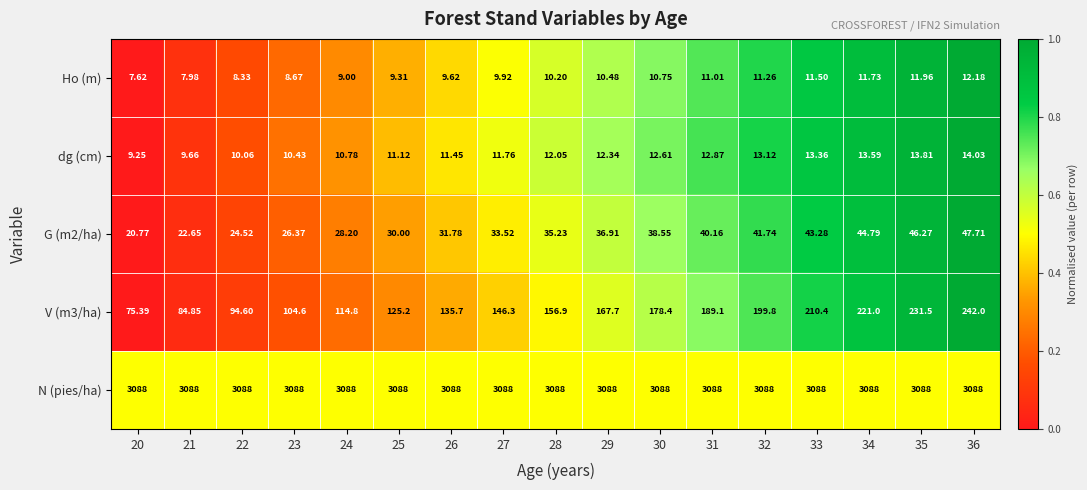

How many categories are shown in the chart?

17